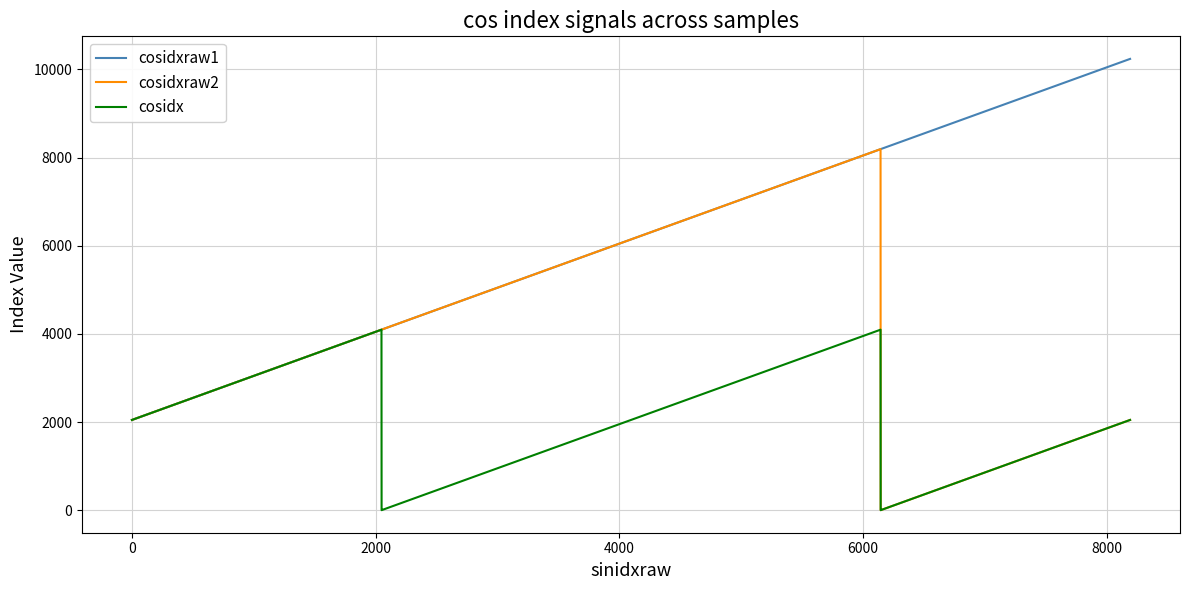

What is the greatest value displayed?

10239